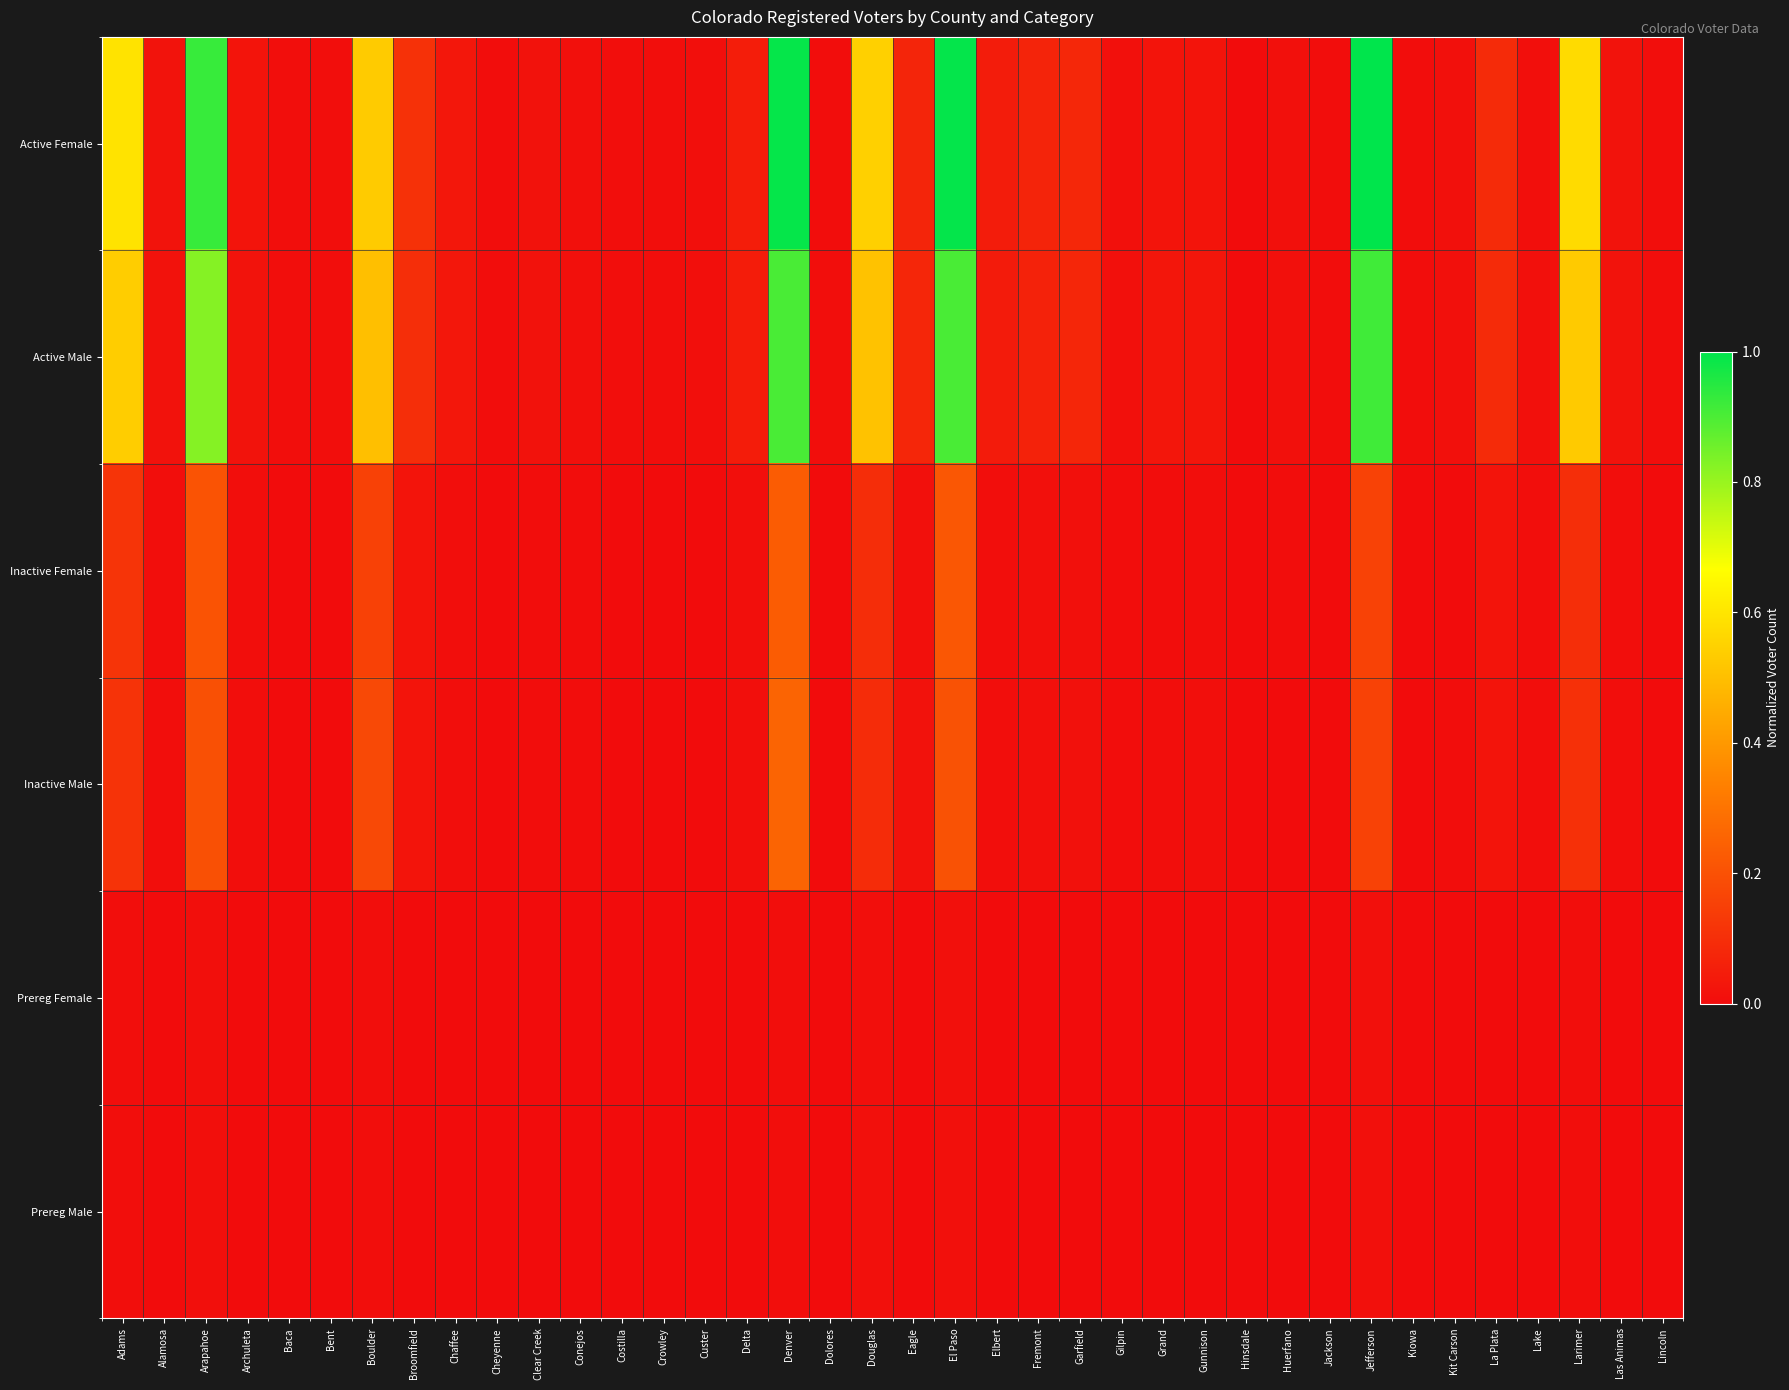

Between Chaffee and Grand, which is larger?

Chaffee